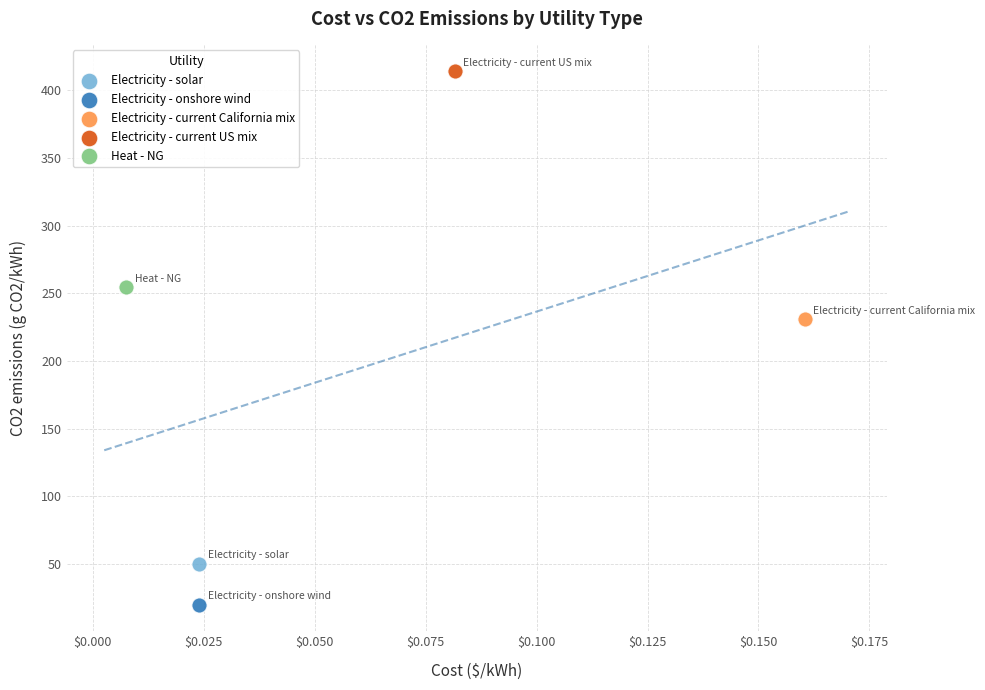

What are all the series names shown in the legend?

Electricity - solar, Electricity - onshore wind, Electricity - current California mix, Electricity - current US mix, Heat - NG